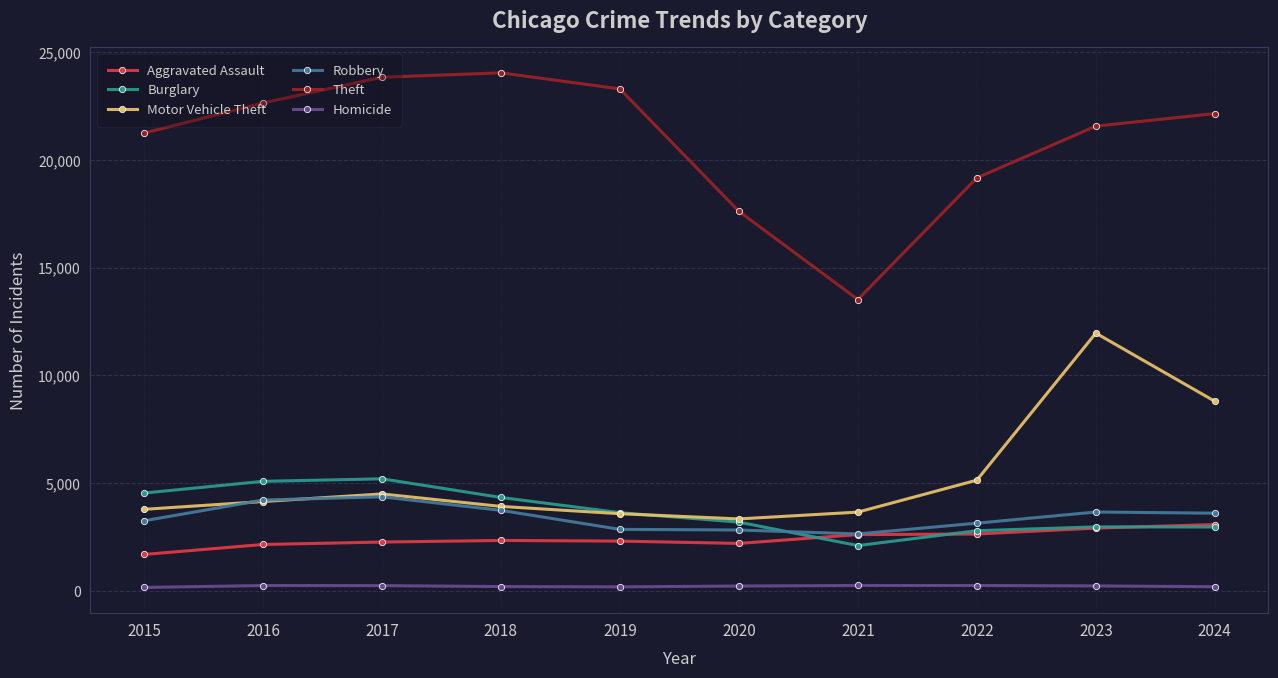

True or false: Theft and Aggravated Assault intersect in this chart.

False